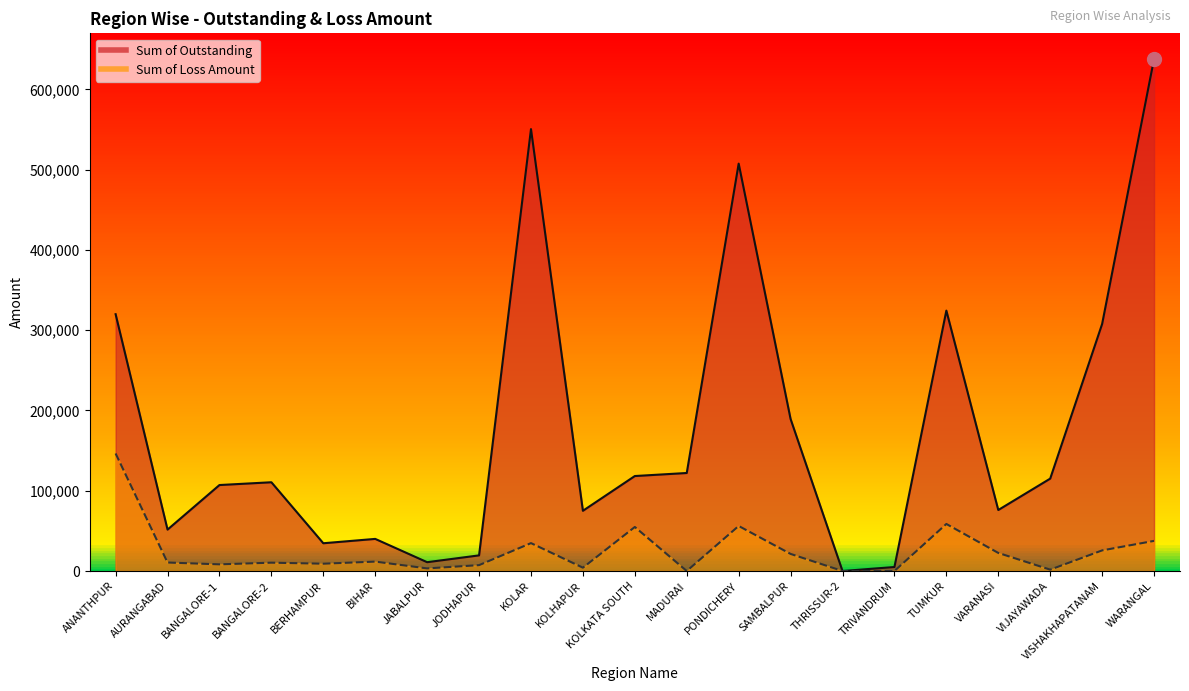

What are all the series names shown in the legend?

Sum of Outstanding, Sum of Loss Amount